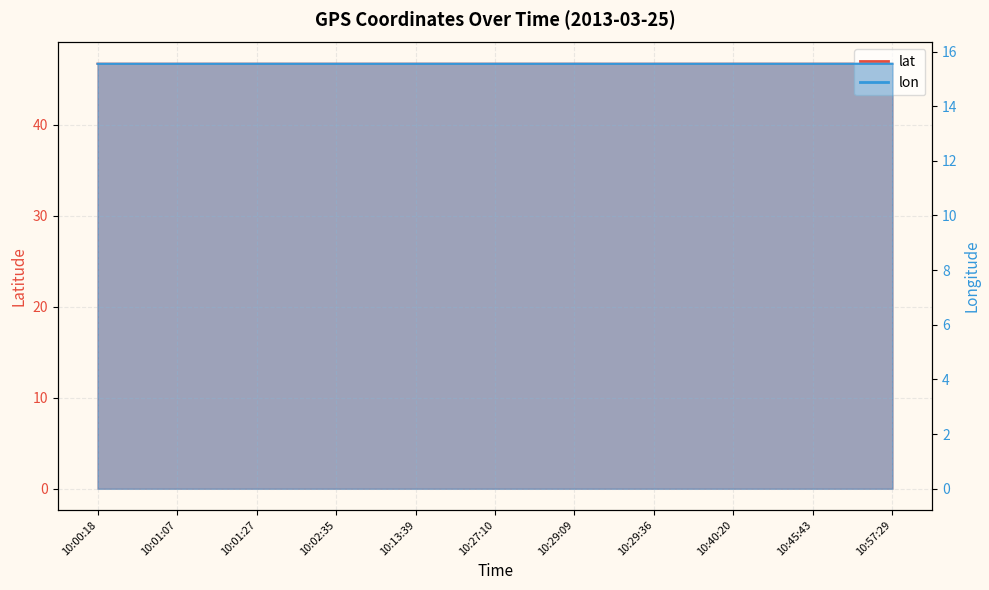

What is the minimum value shown in the chart?

15.6